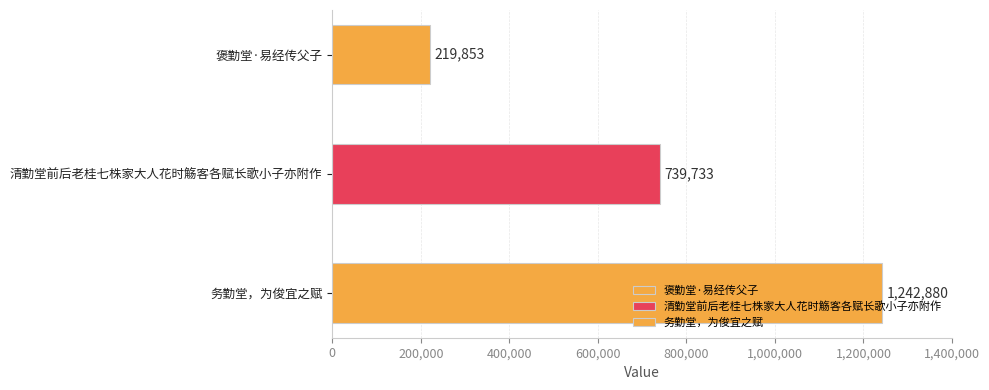

True or false: the data shows 739733 at 清勤堂前后老桂七株家大人花时觞客各赋长歌小子亦附作.

True